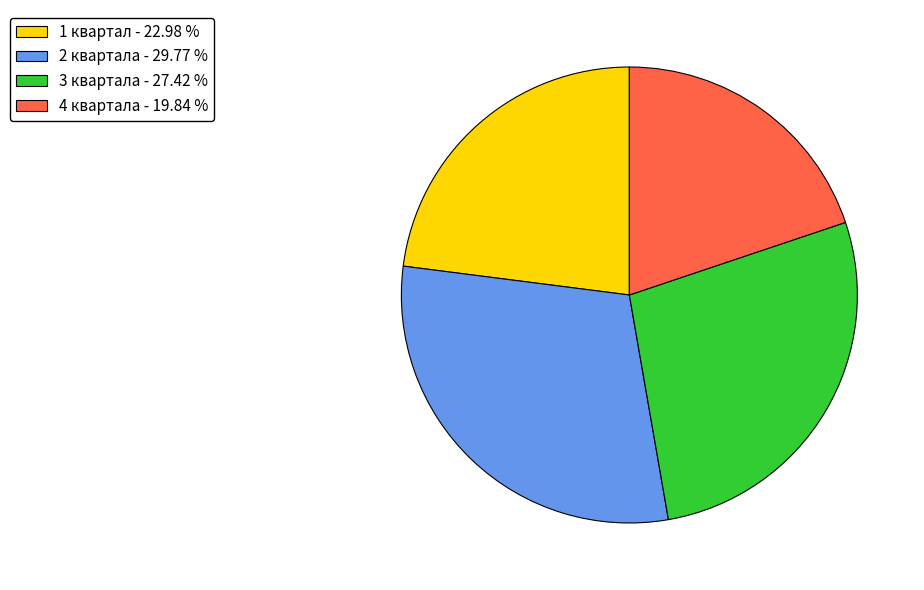

Do 4 квартала - 19.84 % and 1 квартал - 22.98 % together represent more than half of the pie?

No